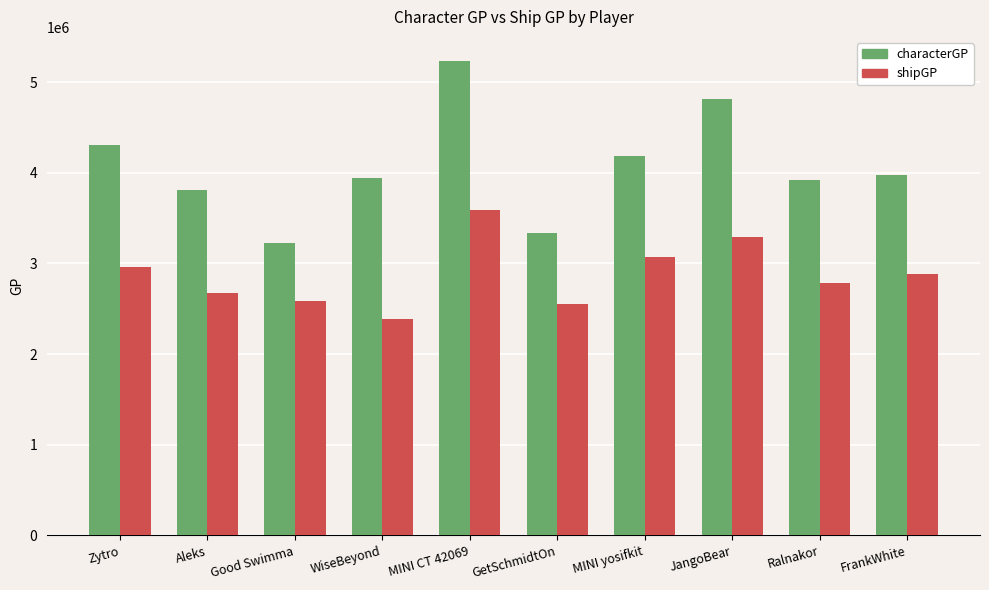

Reading left to right, extract all data points from this chart.

characterGP: 4309200	3814671	3222266	3946712	5235622	3338671	4182074	4807276	3919658	3976574
shipGP: 2960602	2671035	2583880	2385017	3593496	2549581	3073955	3292162	2784137	2877695